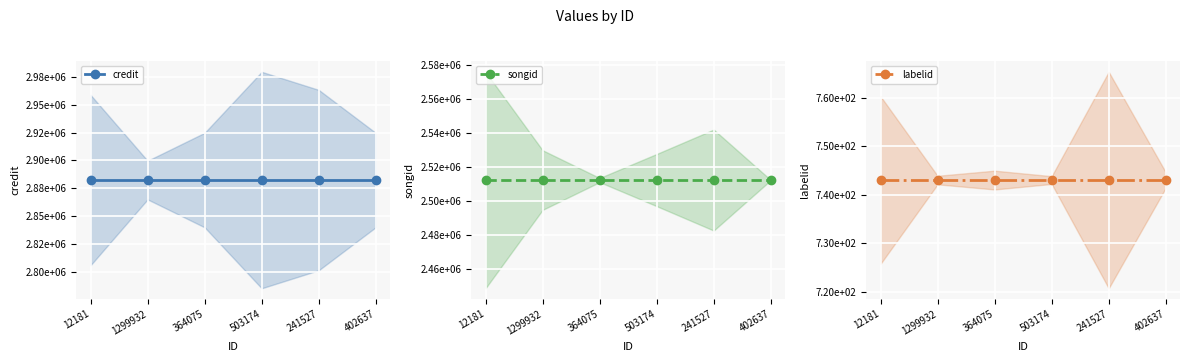

Reading right to left, transcribe all the data shown in this chart.

credit: 2882450	2882450	2882450	2882450	2882450	2882450
songid: 2512255	2512255	2512255	2512255	2512255	2512255
labelid: 743	743	743	743	743	743